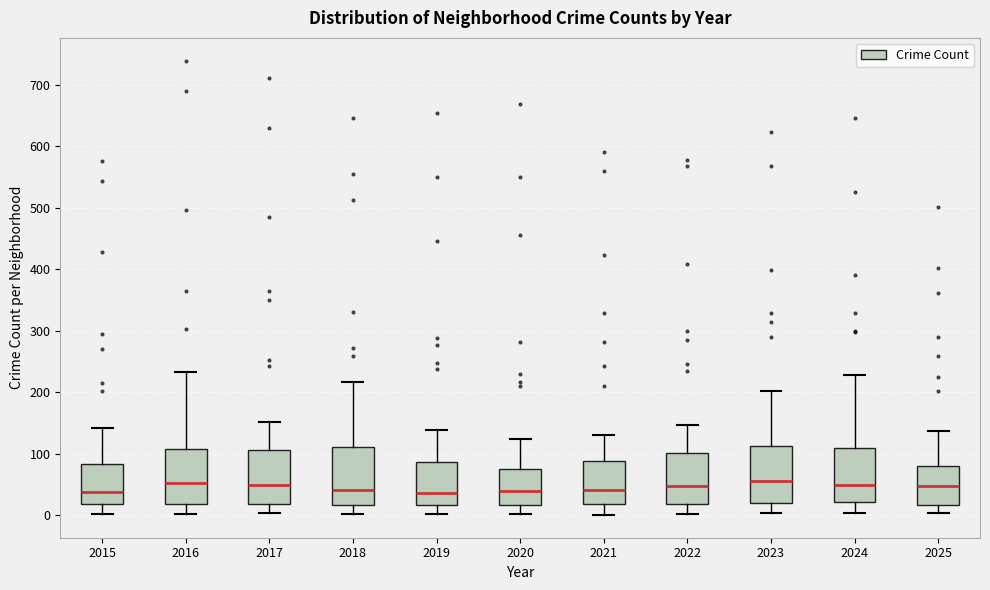

Where is the lower edge of the box at x = 2021 on the y-axis? The values are not printed on the chart, so give them approximately, as read against the axis.

20